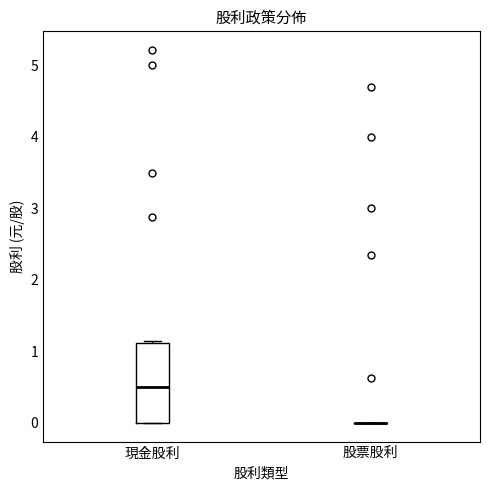

Where is the upper edge of the box for 現金股利 on the y-axis? The values are not printed on the chart, so give them approximately, as read against the axis.

1.1